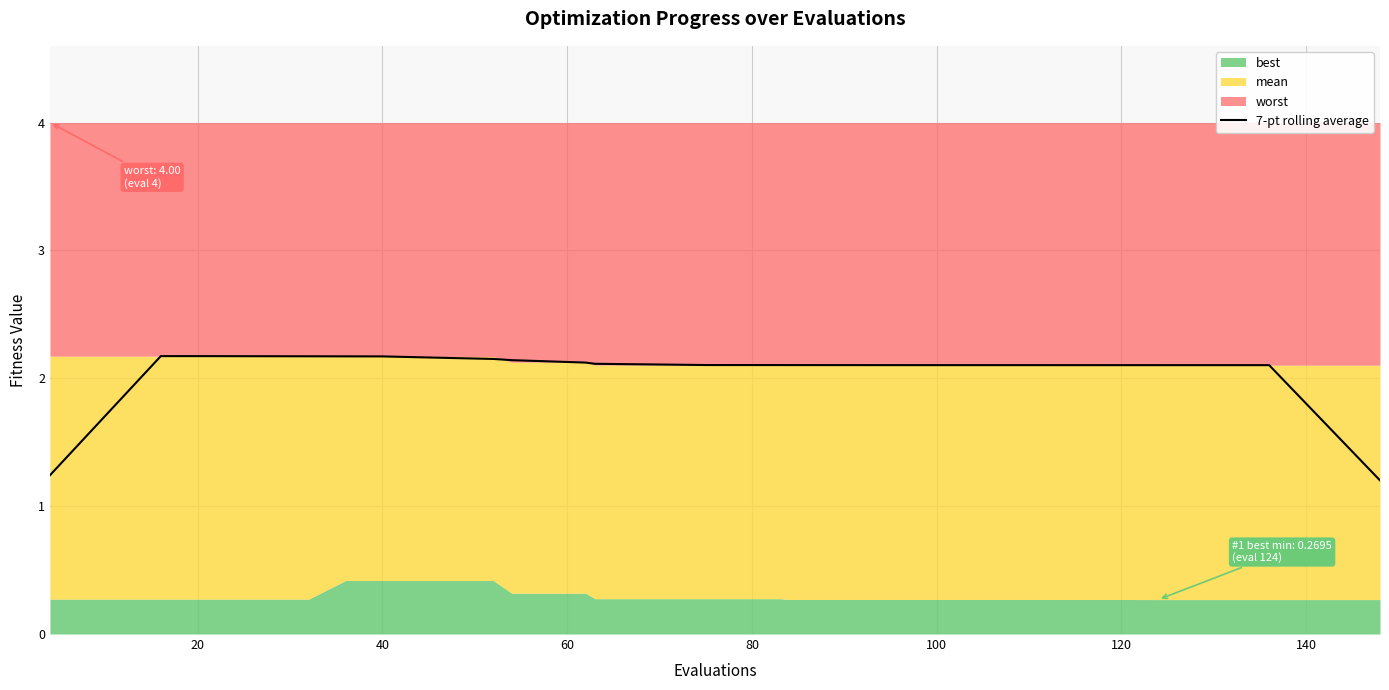

What is the difference between the maximum and minimum values?

1.0